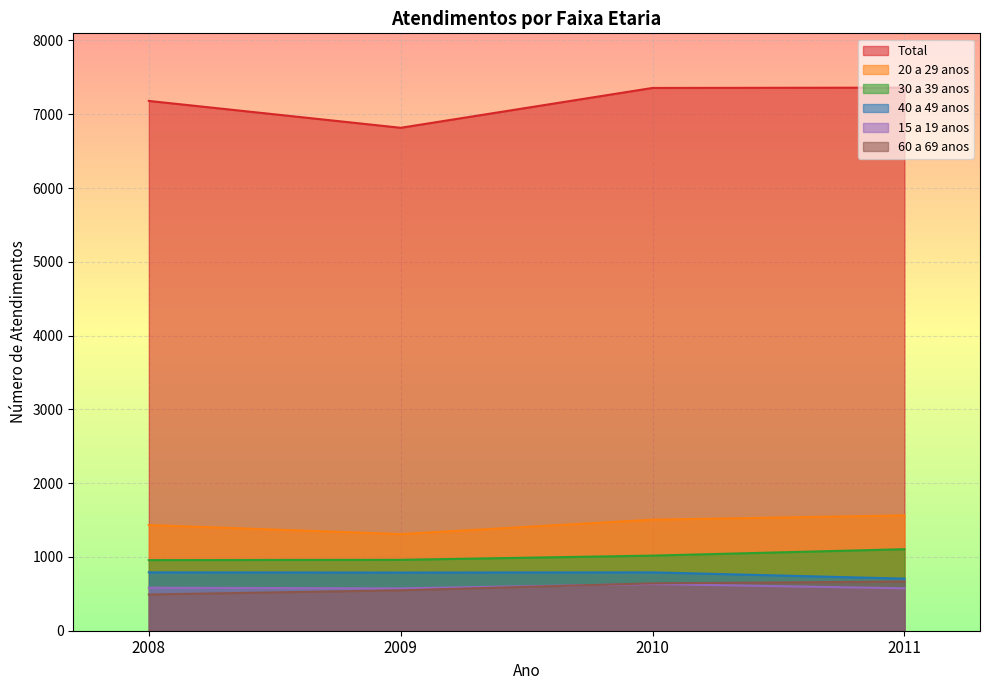

Rank the series at 2009 from lowest to highest value.

60 a 69 anos, 15 a 19 anos, 40 a 49 anos, 30 a 39 anos, 20 a 29 anos, Total